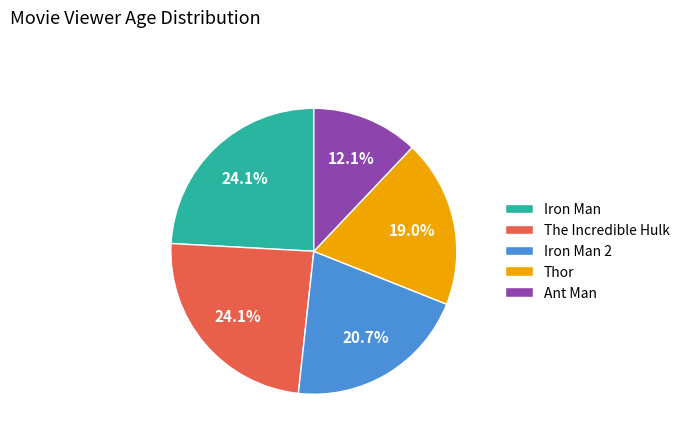

What is the total percentage of Iron Man 2 and Iron Man?

44.8%